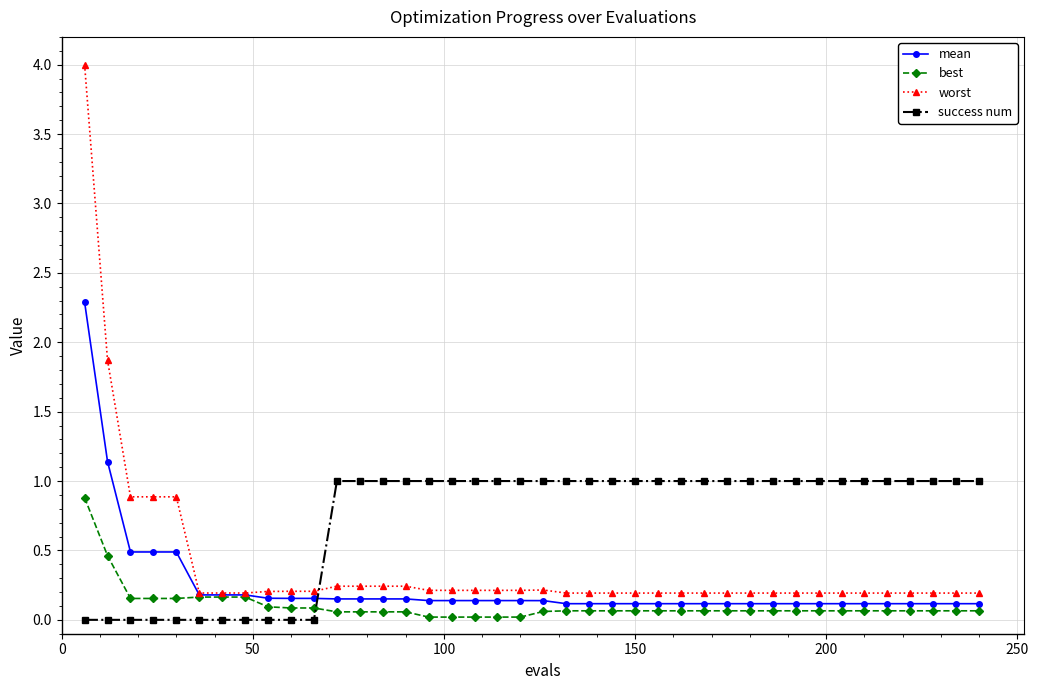

Which series has the widest spread of values?

worst